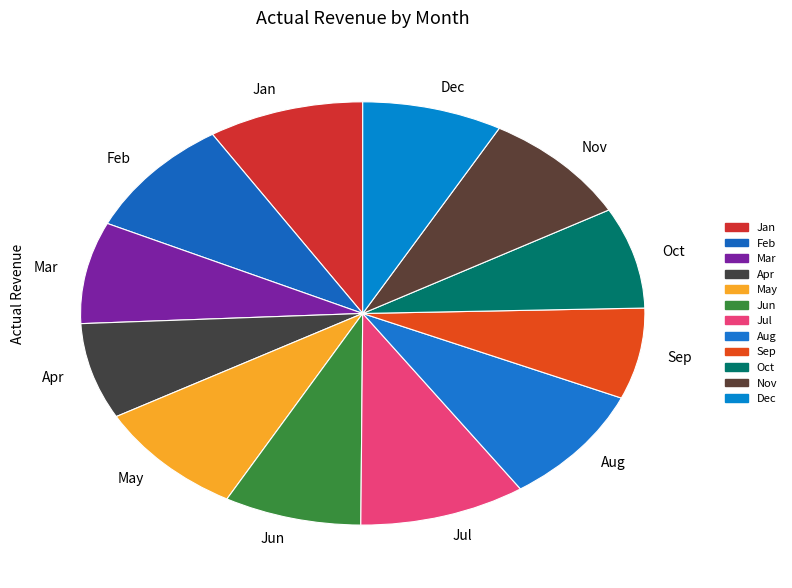

How many slices are in this pie chart?

12